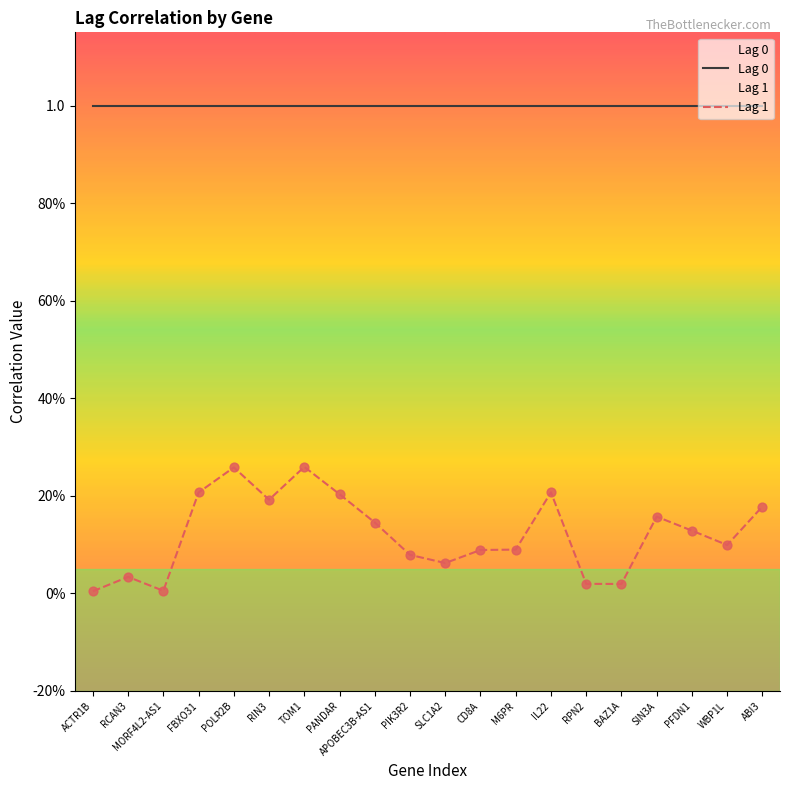

Which series has the largest total across all categories?

Lag 0